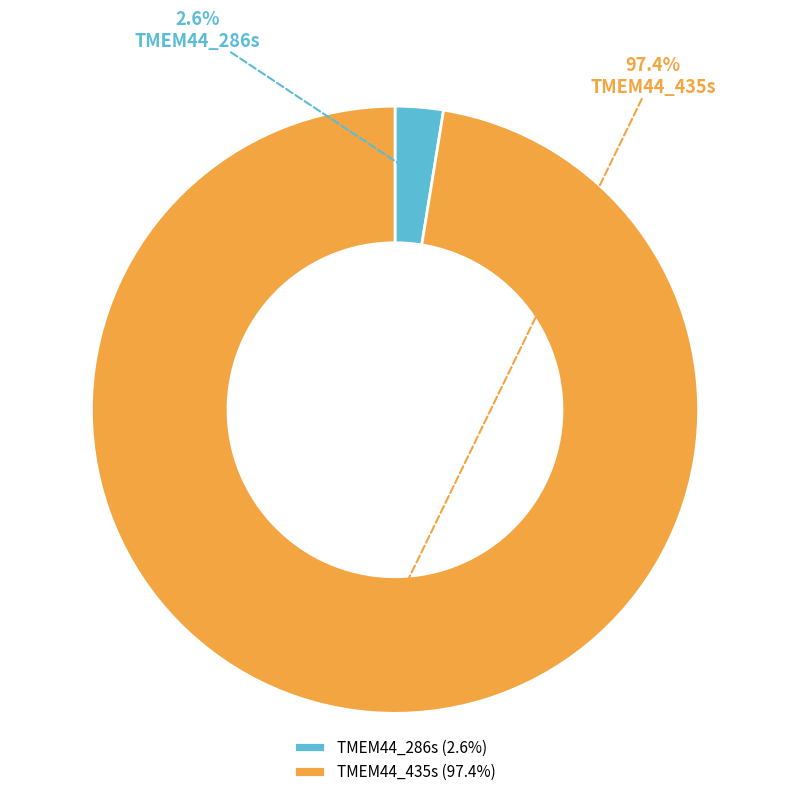

Rank the categories by value from highest to lowest.

TMEM44_435s, TMEM44_286s